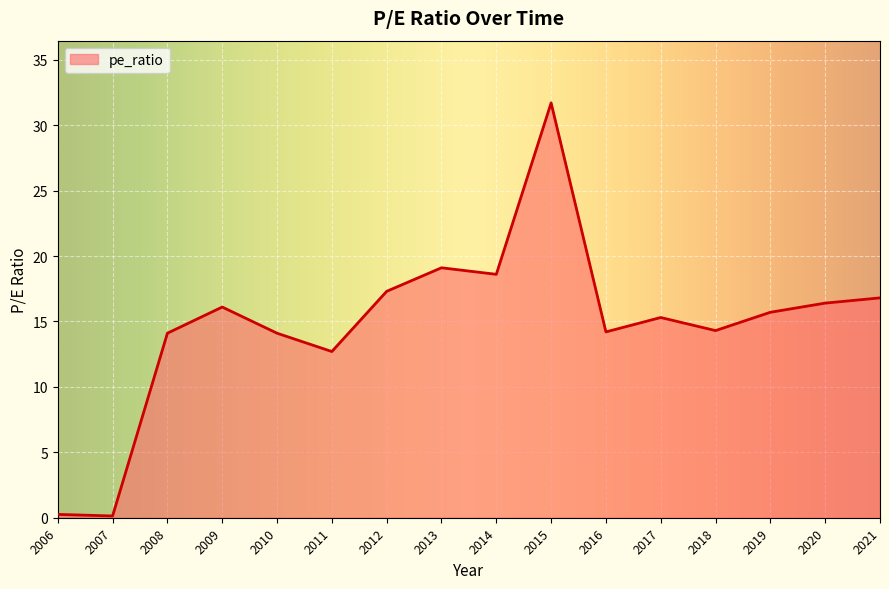

Is it true that the value at 2021 is 3.4?

False